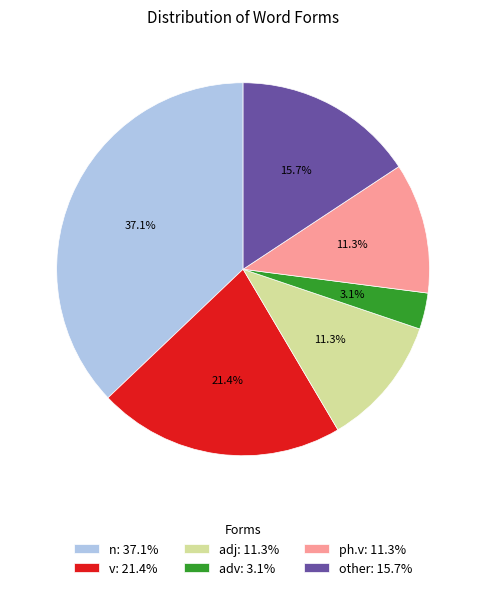

True or false: n accounts for 37% of the total.

True